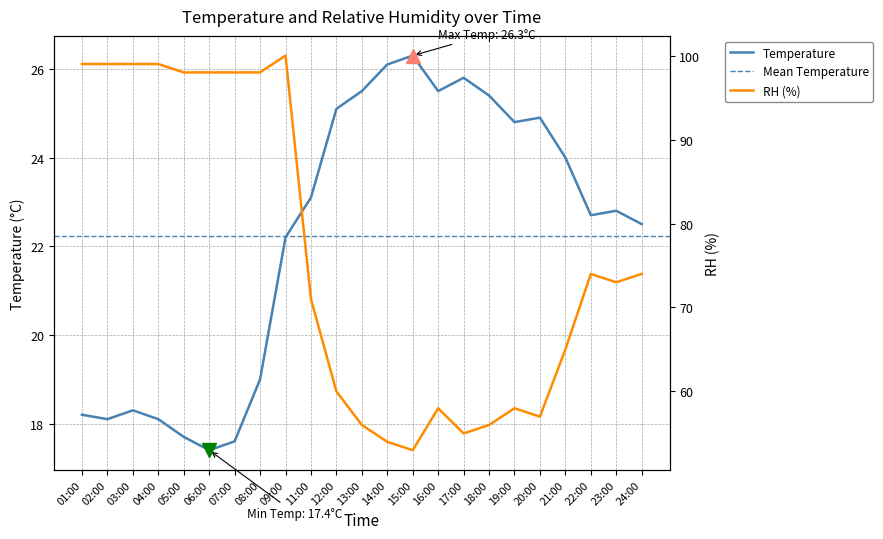

Is the value of RH at 13:00 greater than the value of Temperature at 17:00?

Yes